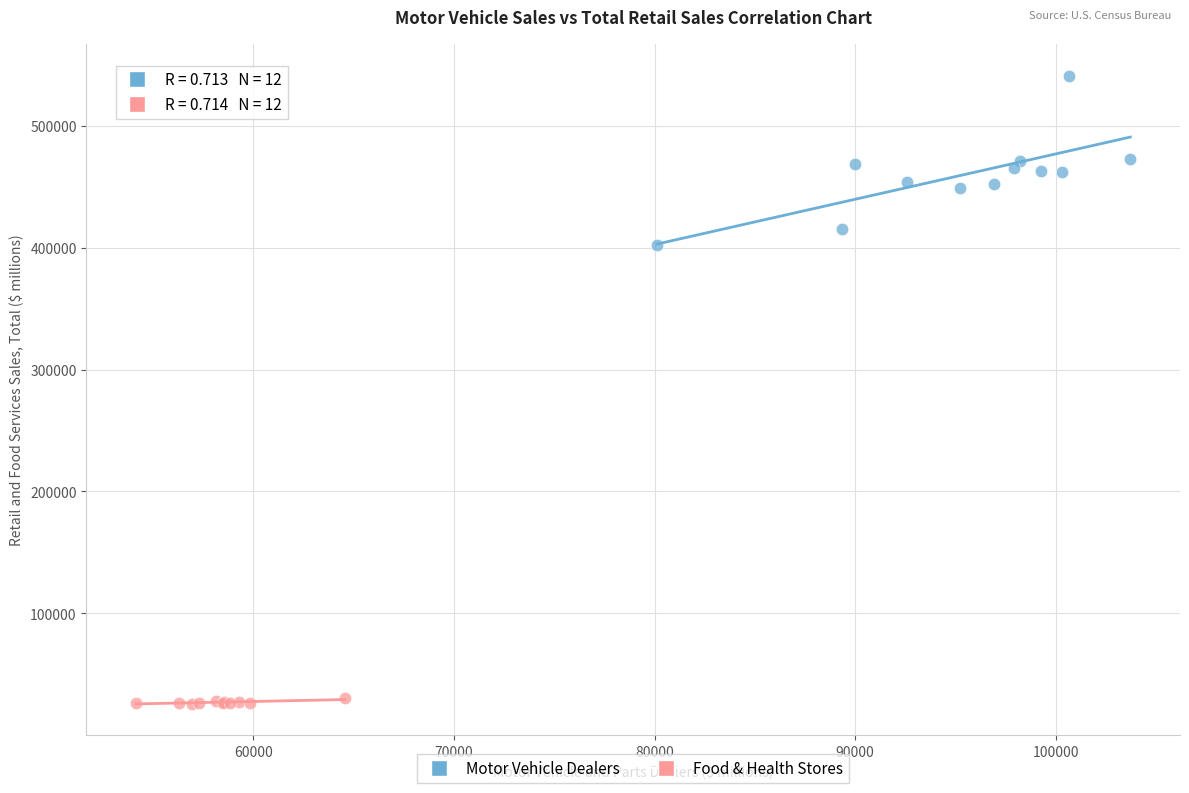

Which series has the largest Y range (max minus min)?

Motor Vehicle Dealers